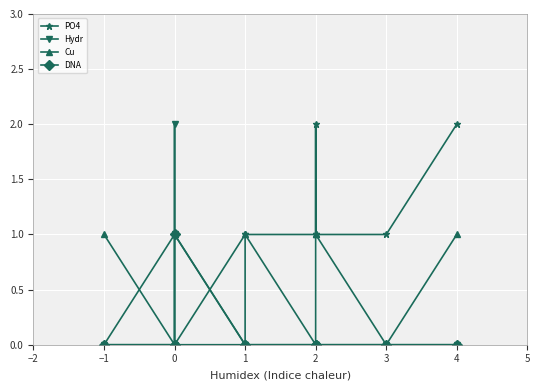

What is the sum of the Cu values at 0 and 2?

2